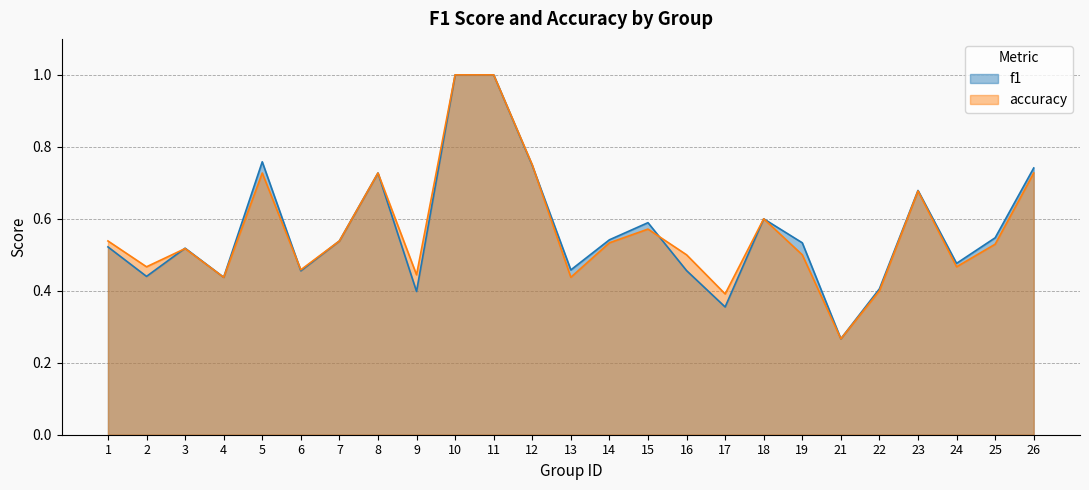

What is the lowest value of the f1 series?

0.3